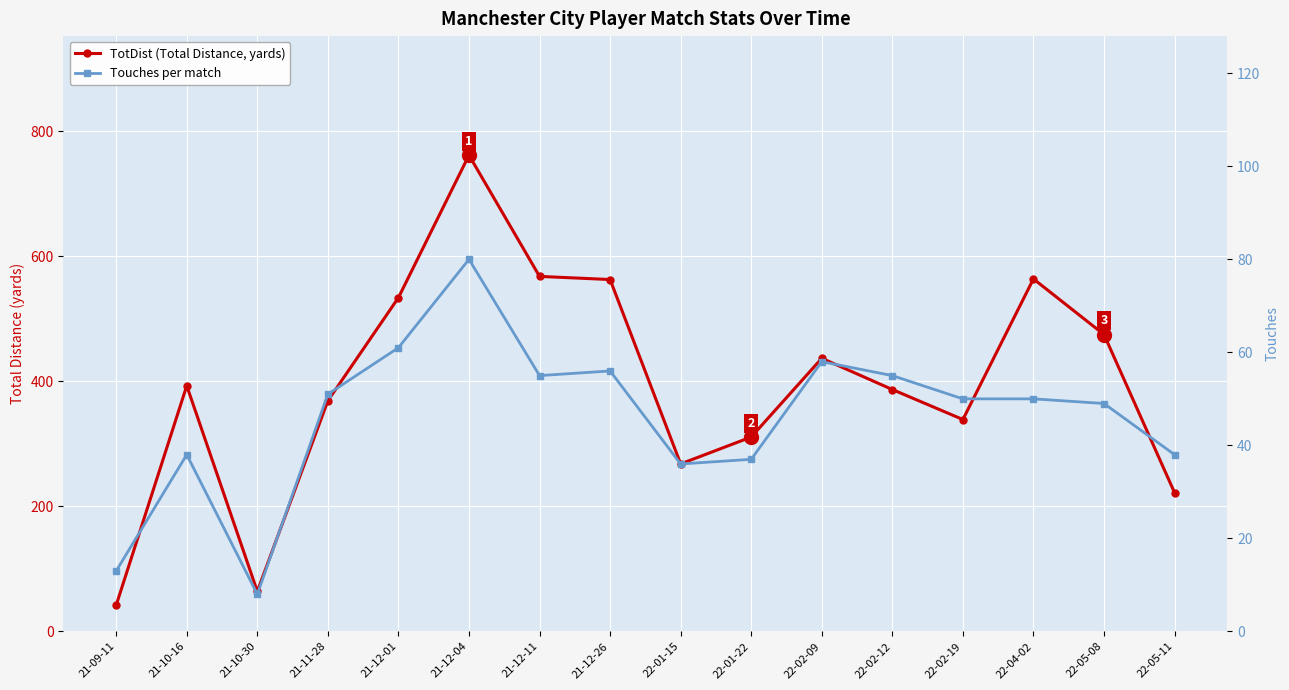

What is the difference between the maximum and minimum values in the Touches per match series?

72